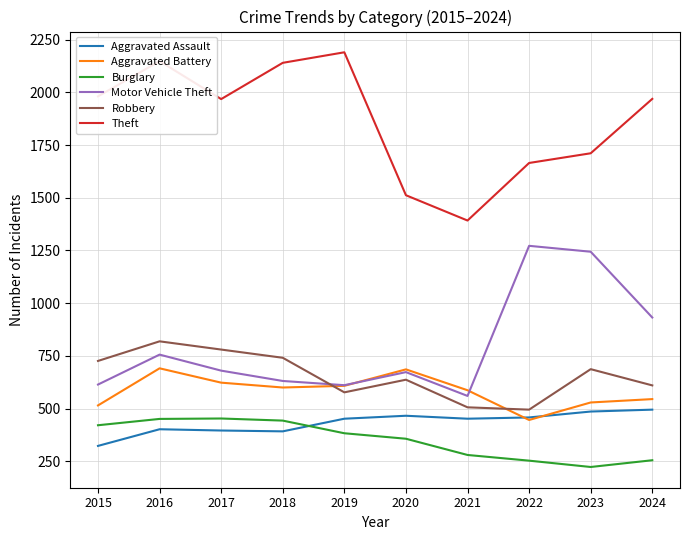

What is the greatest value displayed?

2190